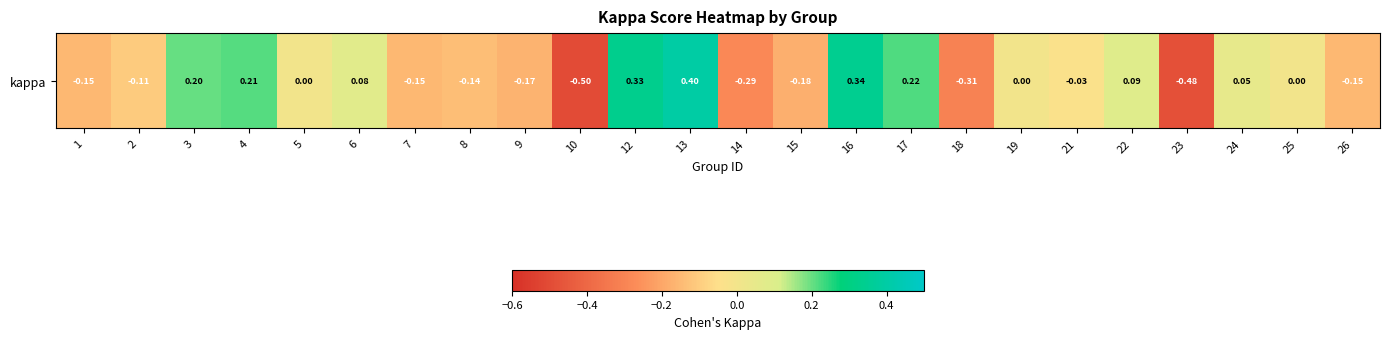

What is the sum of all values?

-0.7